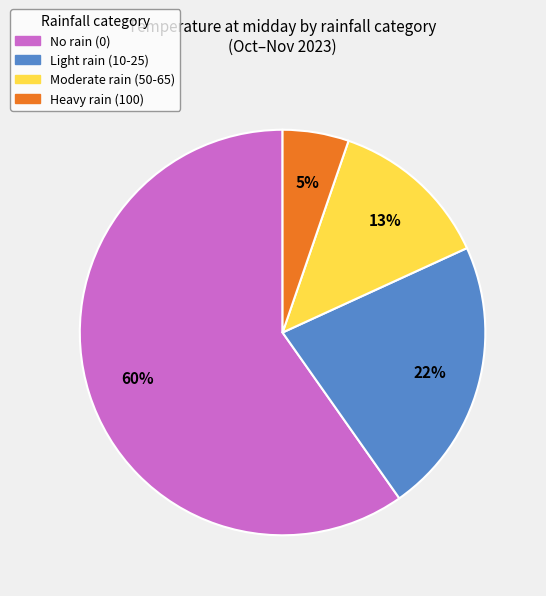

To the nearest percent, what is the average slice percentage?

25%